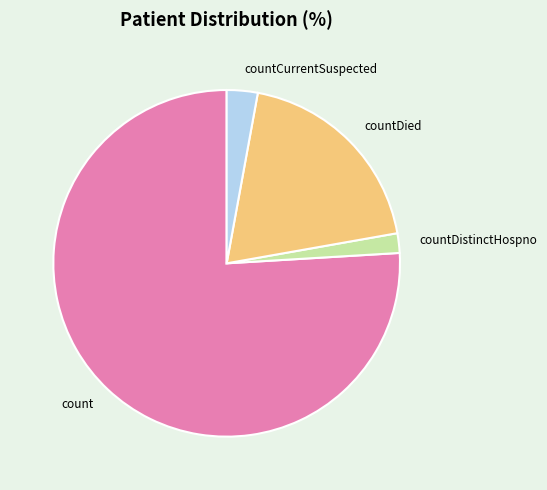

Is there a majority slice in this chart?

Yes